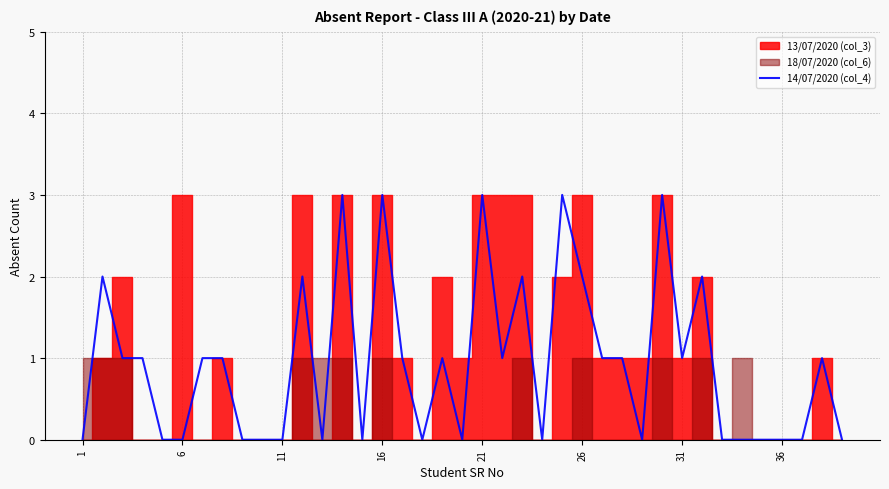

What is the highest value of the 14/07/2020 (col_4) series?

3